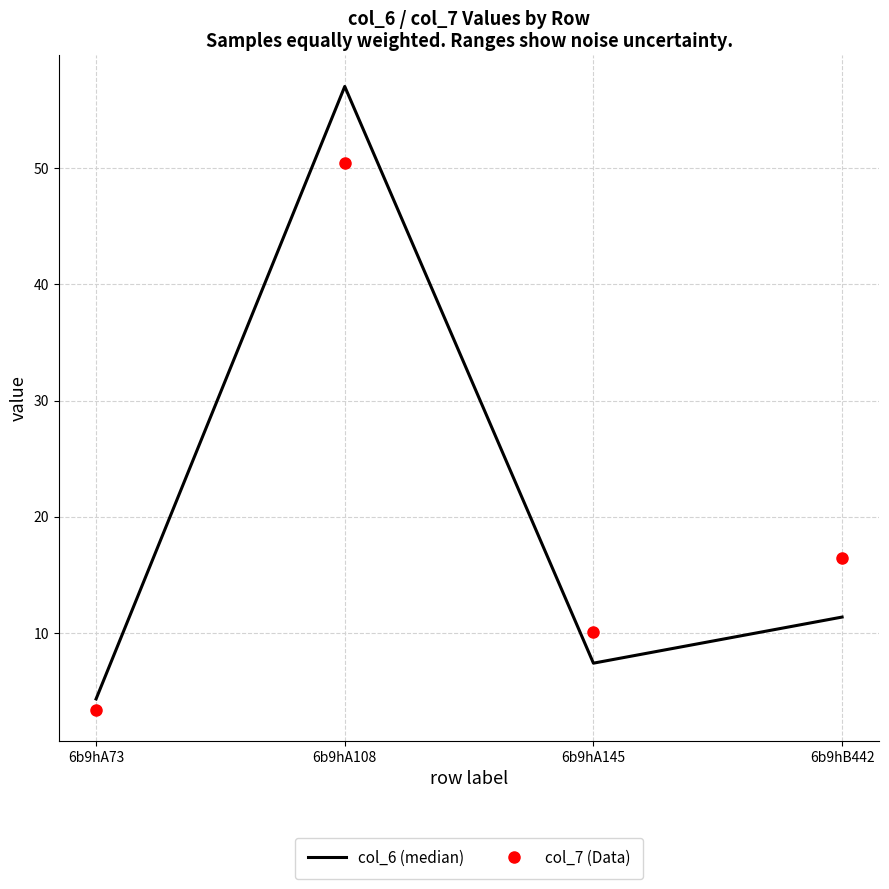

What is the total value across all series at 6b9hA73?

7.8